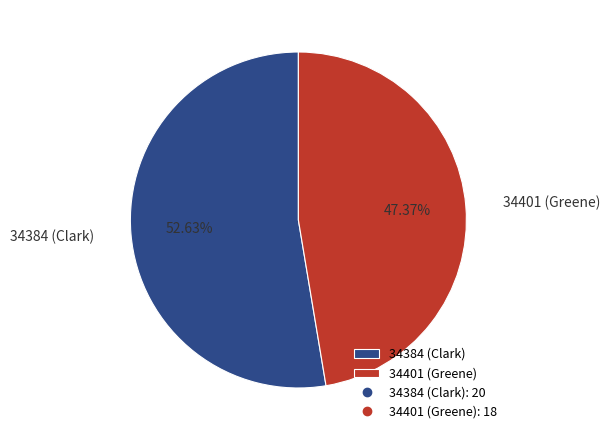

To the nearest percent, what portion does 34401 (Greene) represent?

47%